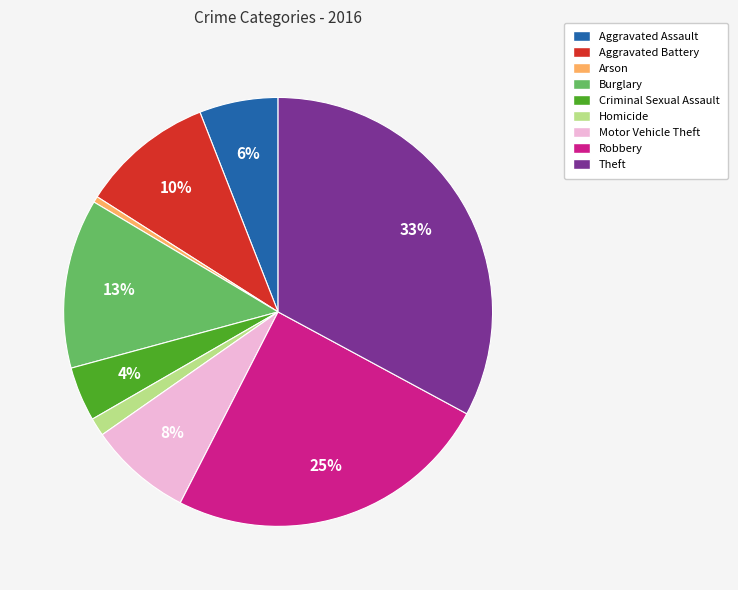

Count the number of slices in the pie.

9